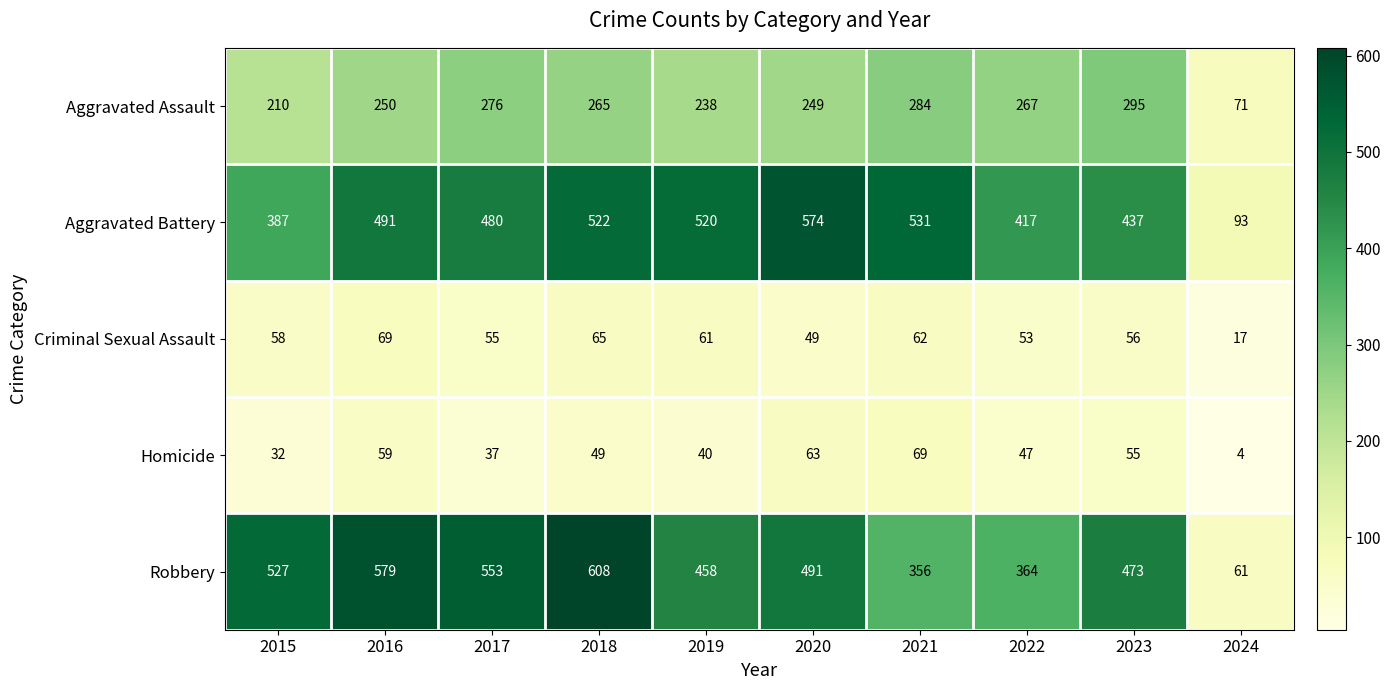

Which series has the largest range (max minus min)?

Robbery